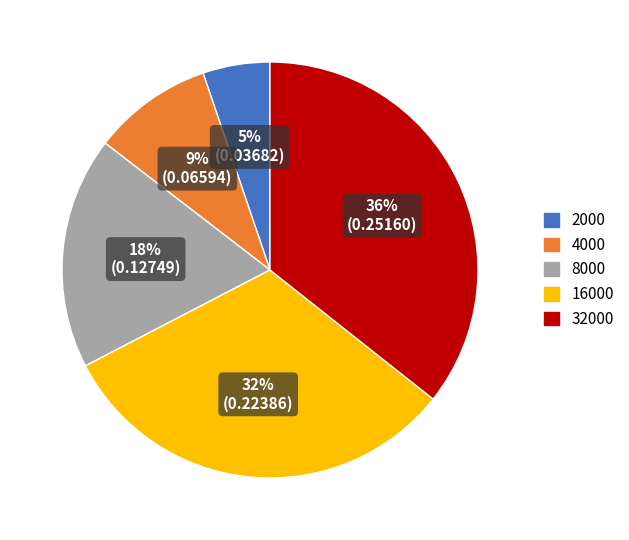

To the nearest percent, what is the average slice percentage?

20%